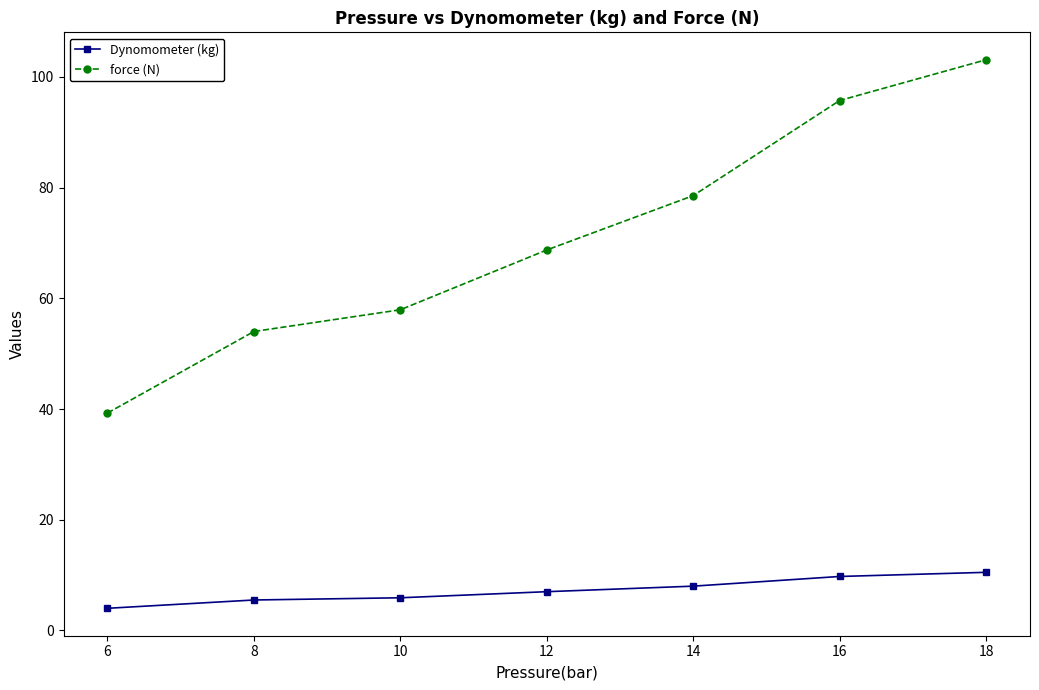

How many lines are shown in the chart?

2